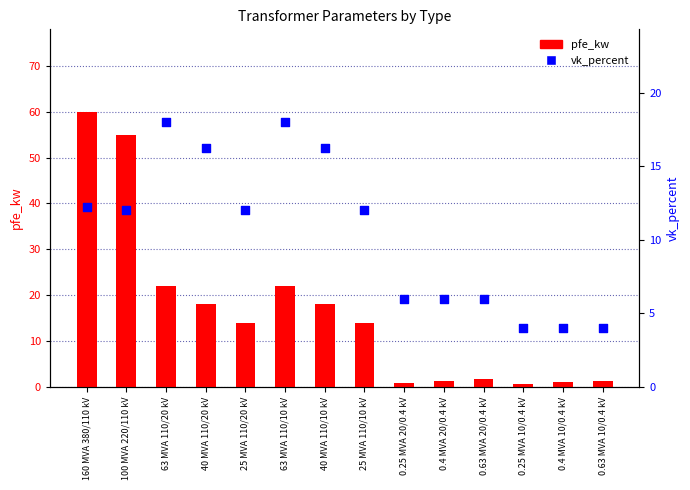

Which series contains the highest Y value?

pfe_kw